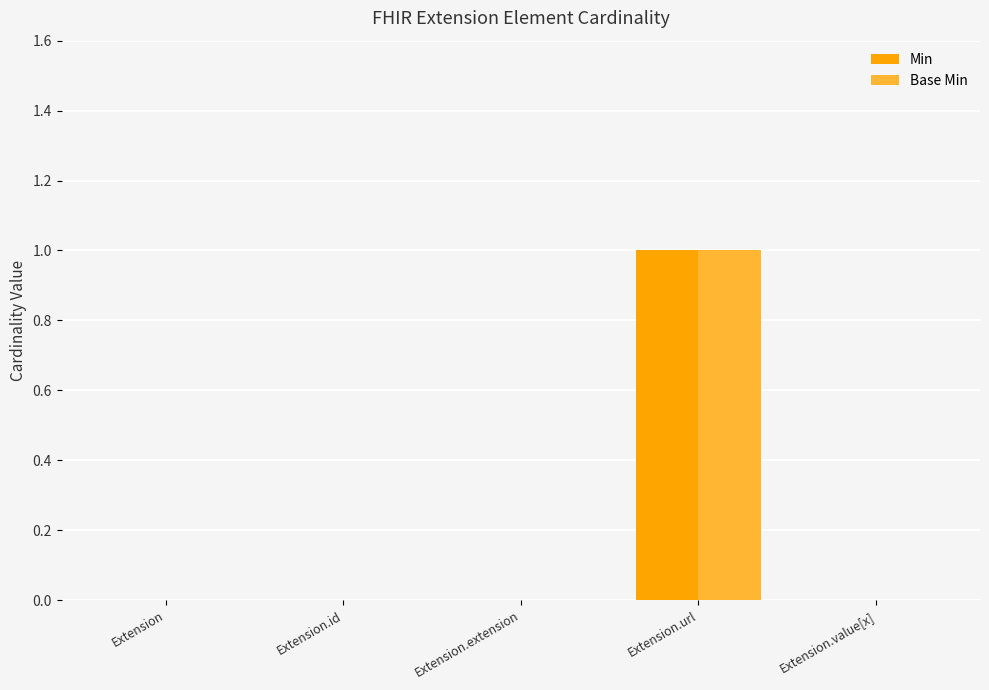

Are the bars grouped side by side (vs. stacked)?

Yes